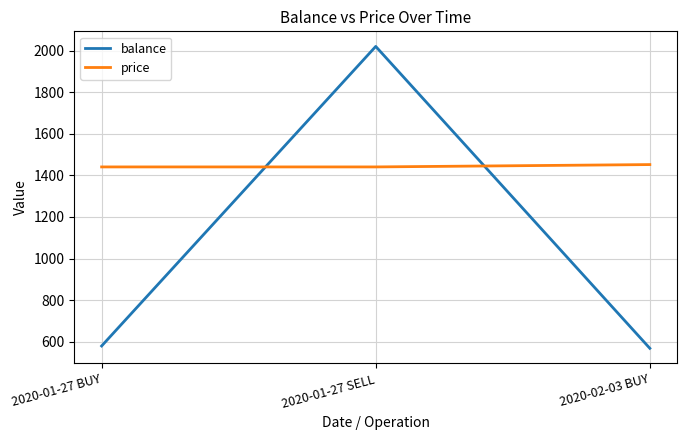

How many values in the balance series are below 579?

1